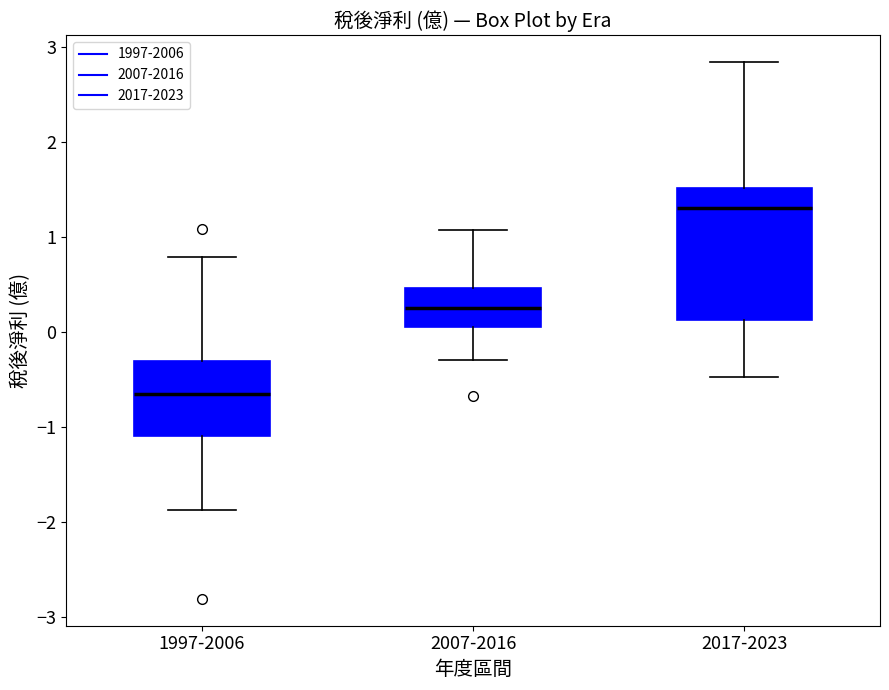

Which box has the lowest median line?

1997-2006